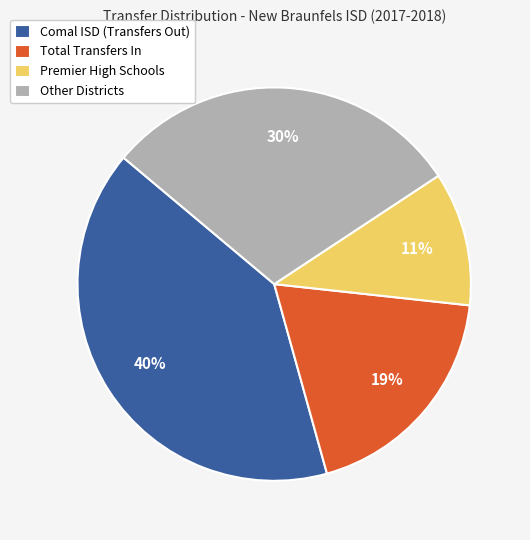

To the nearest percent, what is the combined percentage of Total Transfers In and Other Districts?

49%